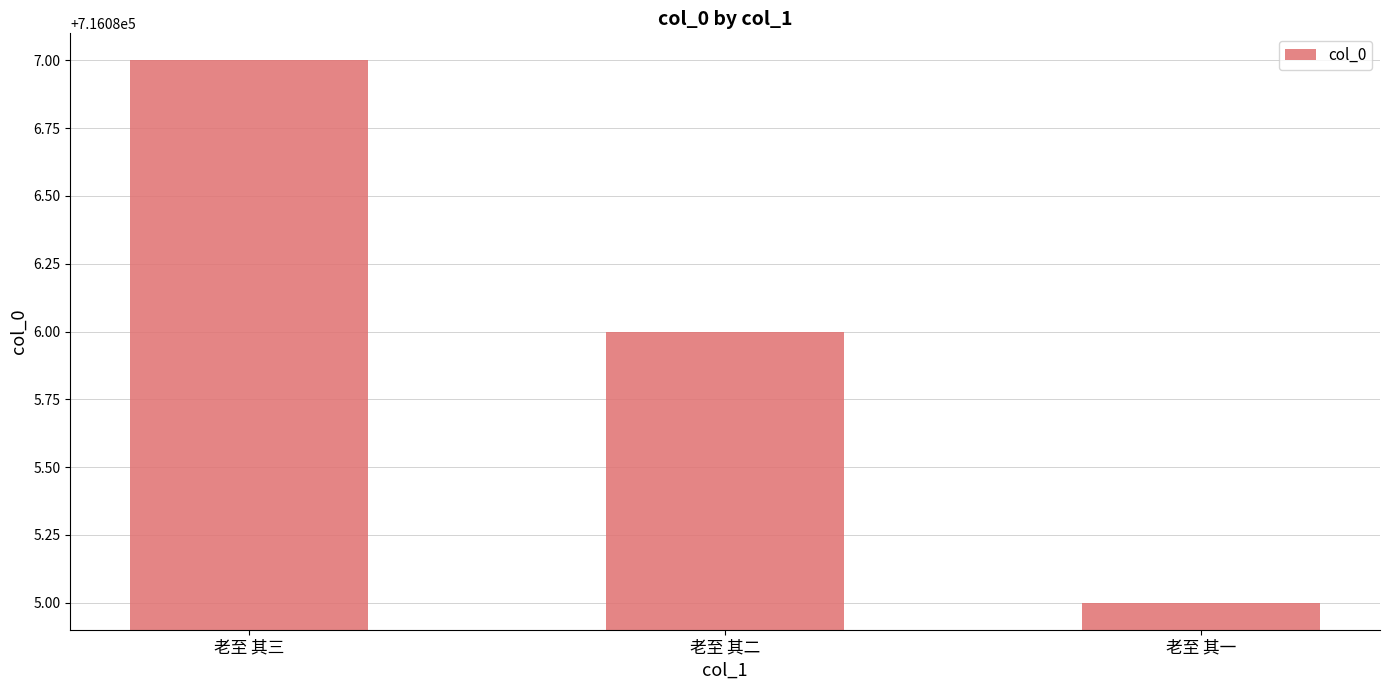

Reading left to right, what are all the values shown in this chart?

老至 其三=716087	老至 其二=716086	老至 其一=716085